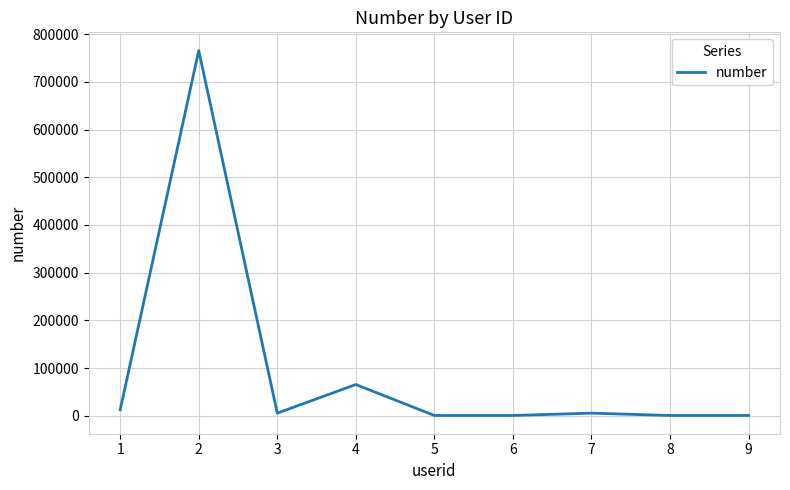

The value at 2 is 427480. True or false?

False